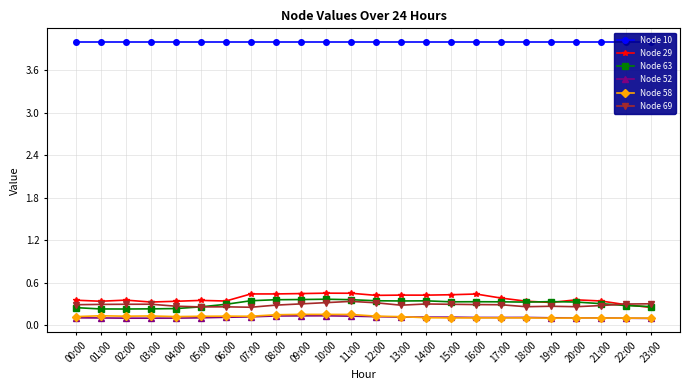

What position from the left is 17:00?

18